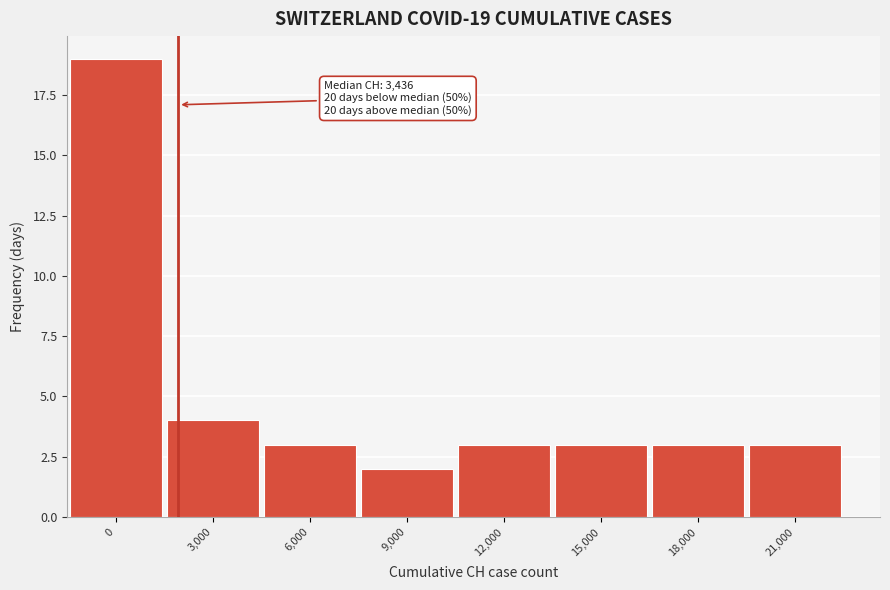

Reading left to right, what are all the values shown in this chart?

0=19	3,000=4	6,000=3	9,000=2	12,000=3	15,000=3	18,000=3	21,000=3